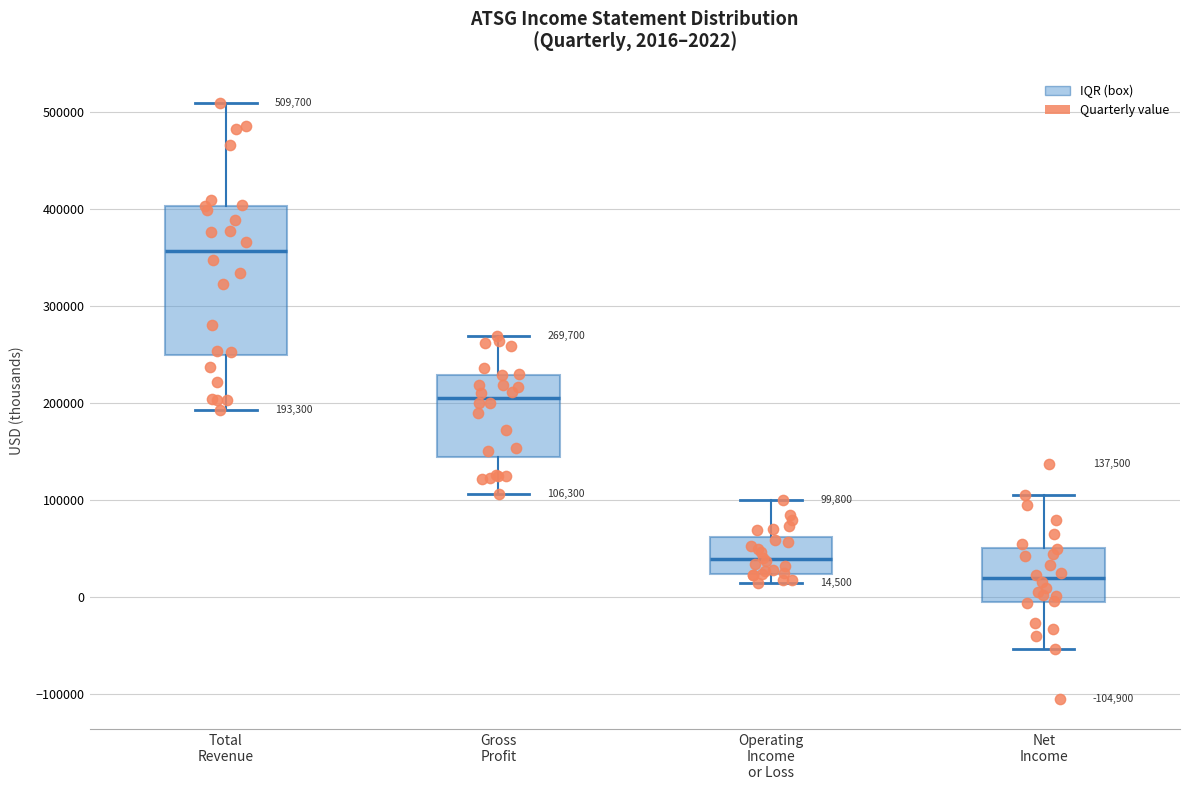

Comparing the boxes themselves (not the whiskers), which one is the tallest?

Total Revenue